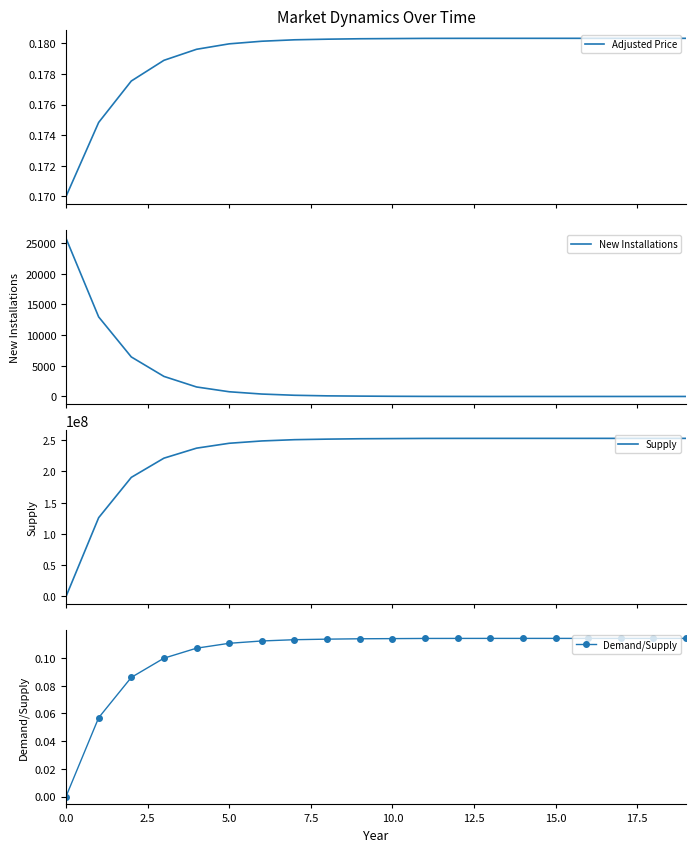

Which series has the largest total across all categories?

Supply